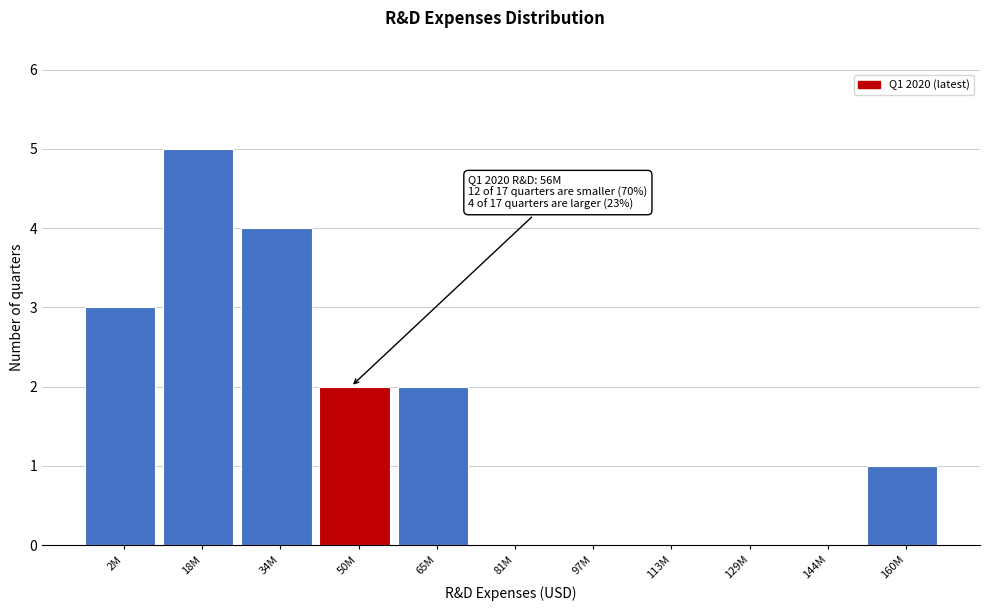

Reading left to right, list all the values displayed in this chart.

2M=3	18M=5	34M=4	50M=2	65M=2	81M=0	97M=0	113M=0	129M=0	144M=0	160M=1